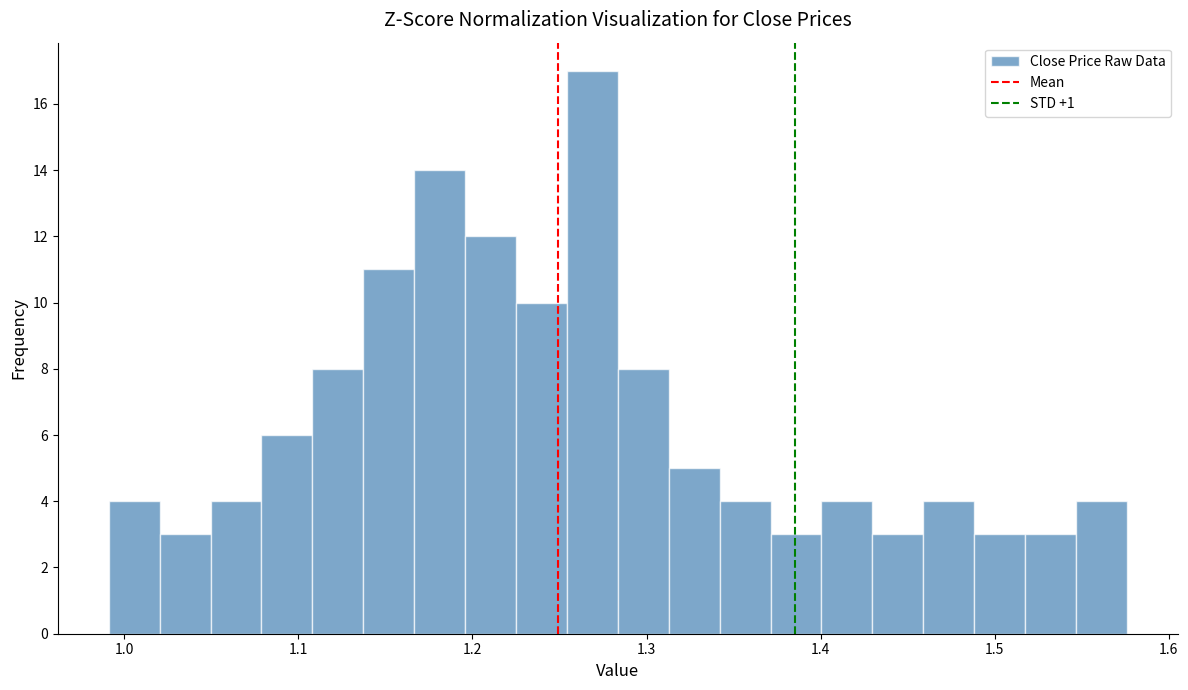

Around what value on the x-axis is the tallest bar? Give the approximate position of its centre, as read against the axis.

1.27